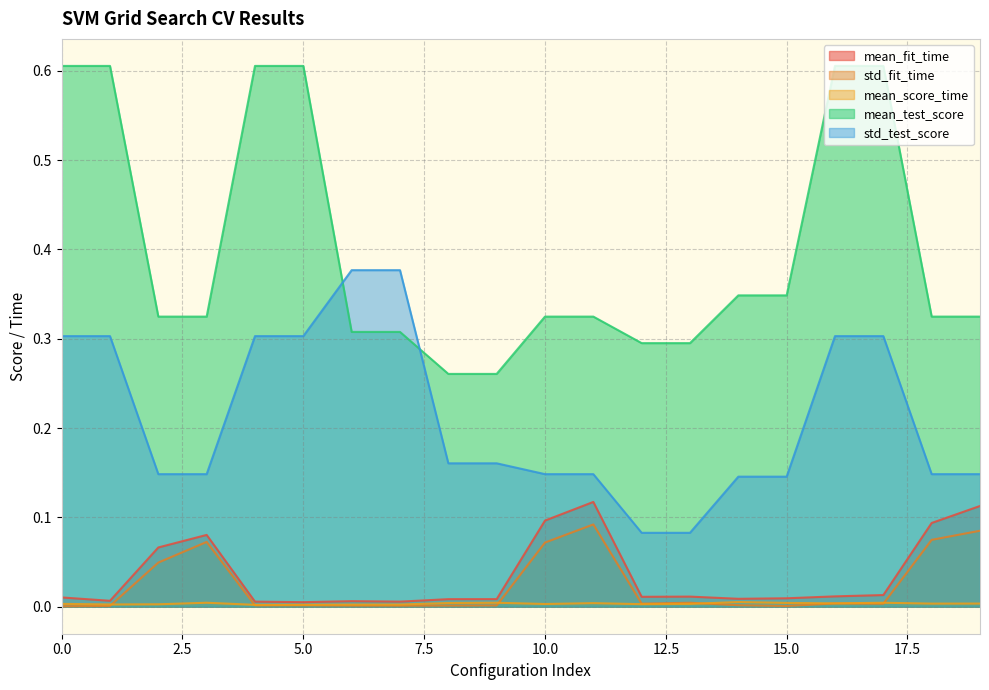

Which series has the widest spread of values?

mean_test_score